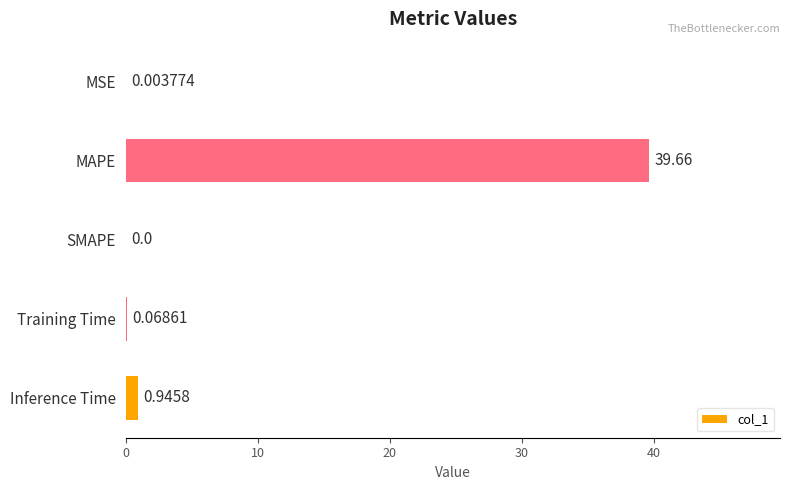

Are the bars horizontal?

Yes